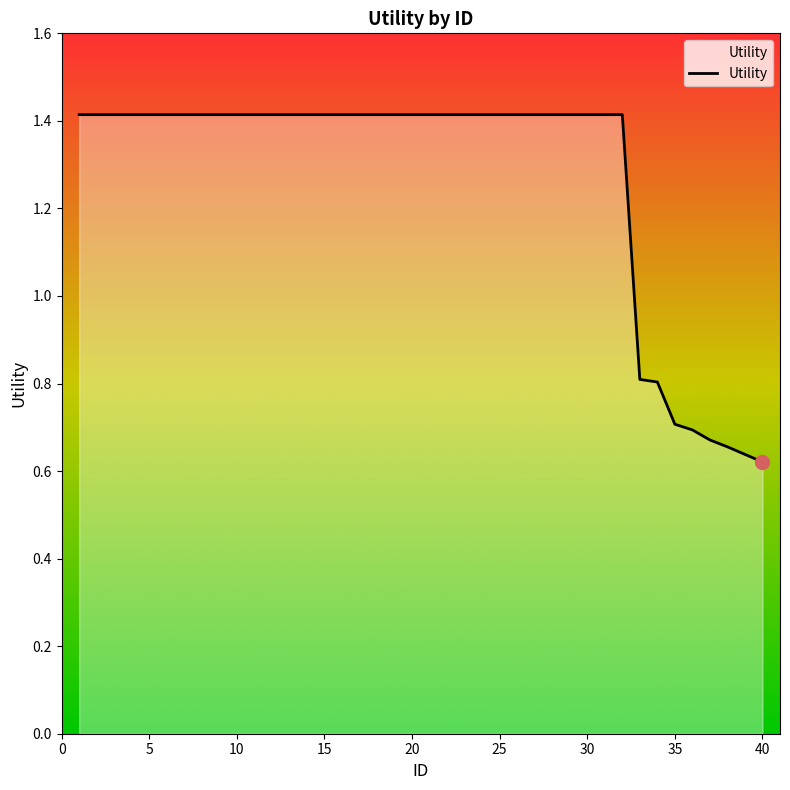

What is the maximum value shown in the chart?

1.4